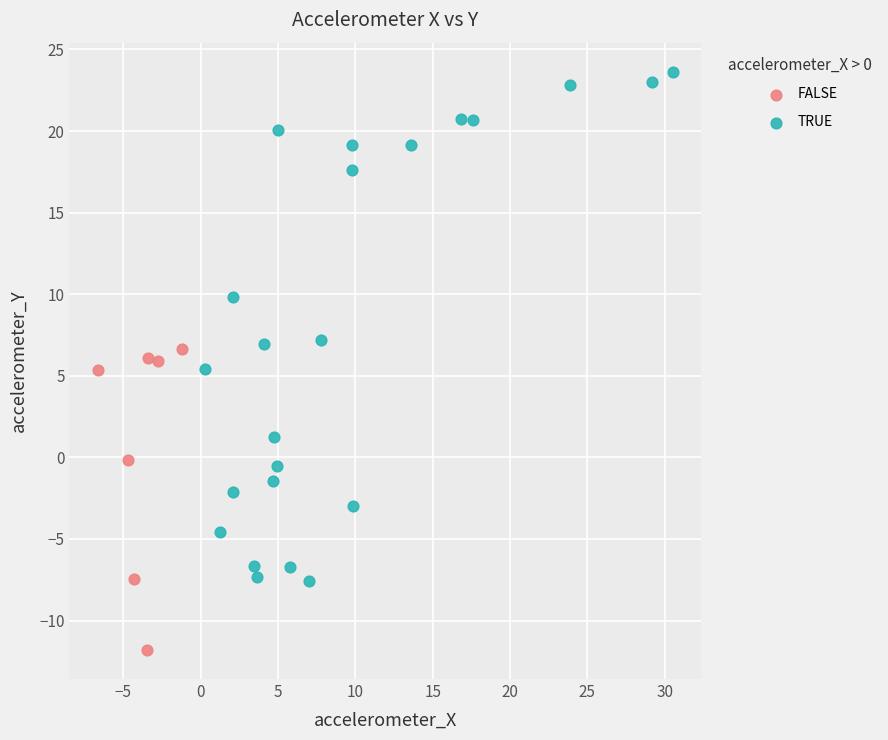

Which series contains the lowest Y value?

FALSE